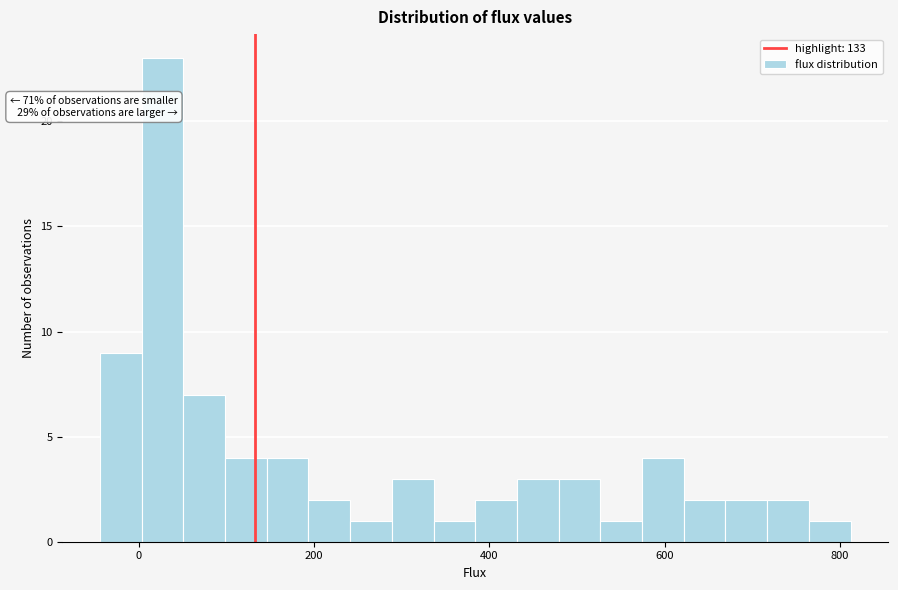

Read against the x-axis, roughly where is the centre of the tallest bar?

20